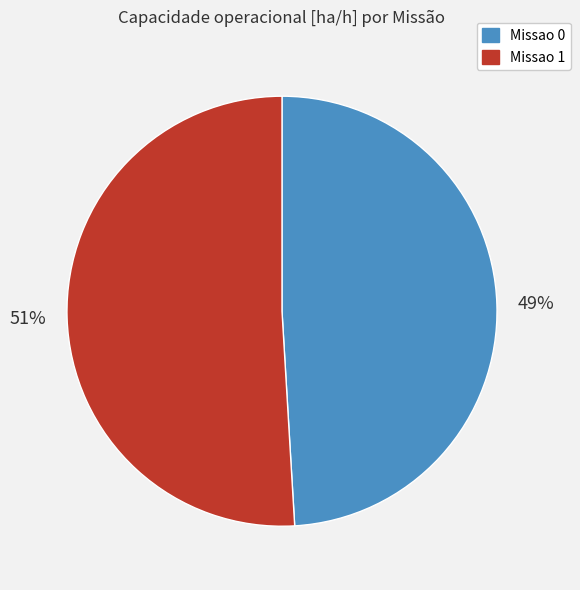

Which category has the biggest portion of the pie?

Missao 1